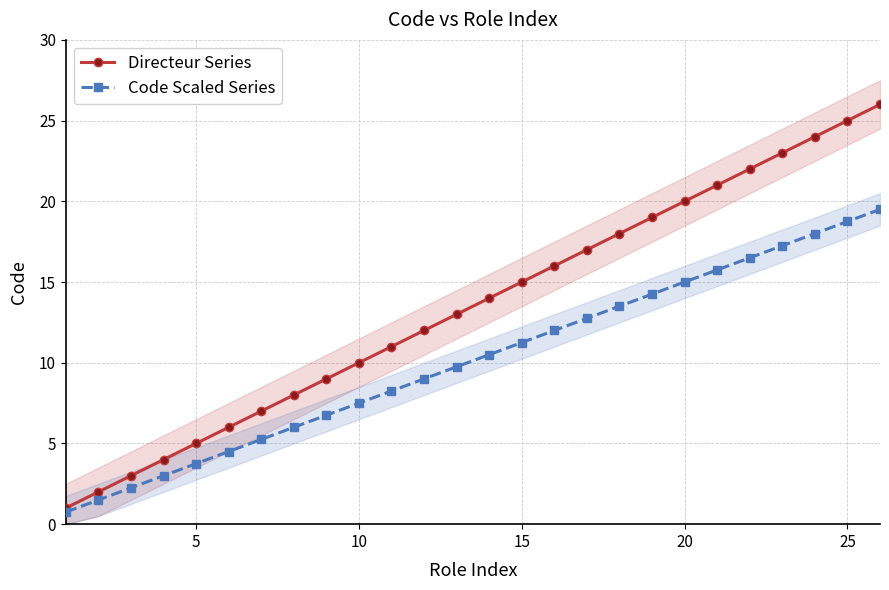

At how many categories does at least one series exceed 1?

25